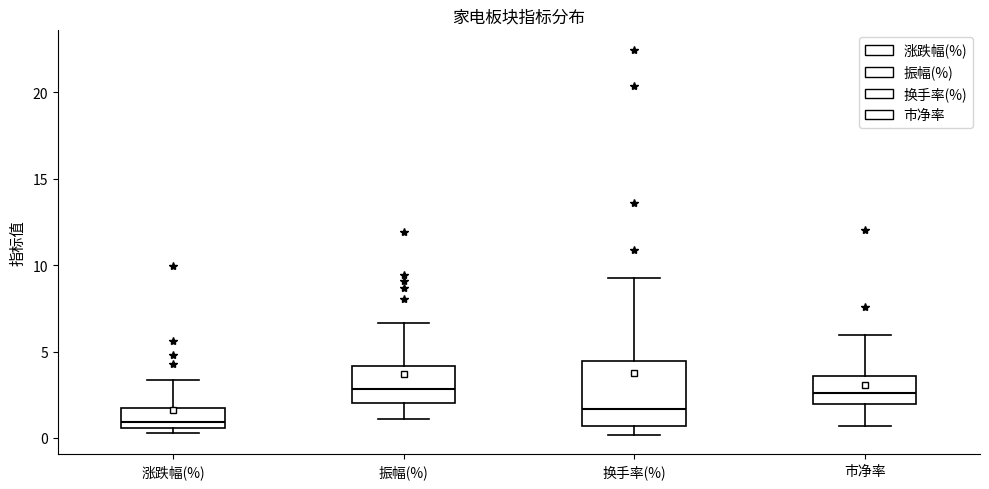

Reading left to right, read every box against the y-axis: the position of its median line, the range the box covers, and the ends of its whiskers. The values are not printed on the chart, so give them approximately, as read against the axis.

涨跌幅(%): median 1.0, box 0.5 to 1.5, whiskers 0.5 (just below the box's lower edge) to 3.5
振幅(%): median 3.0, box 2.0 to 4.0, whiskers 1.0 to 6.5
换手率(%): median 1.5, box 0.5 to 4.5, whiskers 0.0 to 9.5
市净率: median 2.5, box 2.0 to 3.5, whiskers 0.5 to 6.0